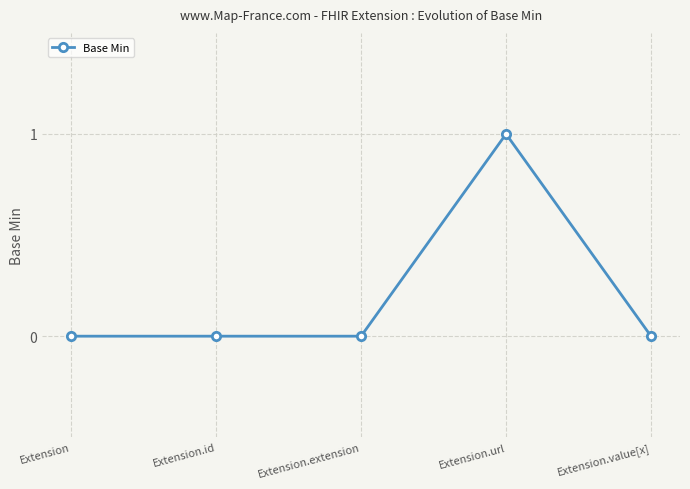

Reading right to left, extract all data points from this chart.

0	1	0	0	0